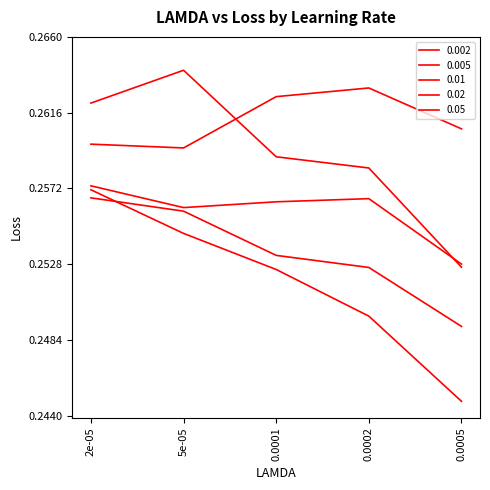

Reading left to right, what are all the values shown in this chart?

0.002: 0.3	0.3	0.3	0.2	0.2
0.005: 0.3	0.3	0.3	0.3	0.2
0.01: 0.3	0.3	0.3	0.3	0.3
0.02: 0.3	0.3	0.3	0.3	0.3
0.05: 0.3	0.3	0.3	0.3	0.3